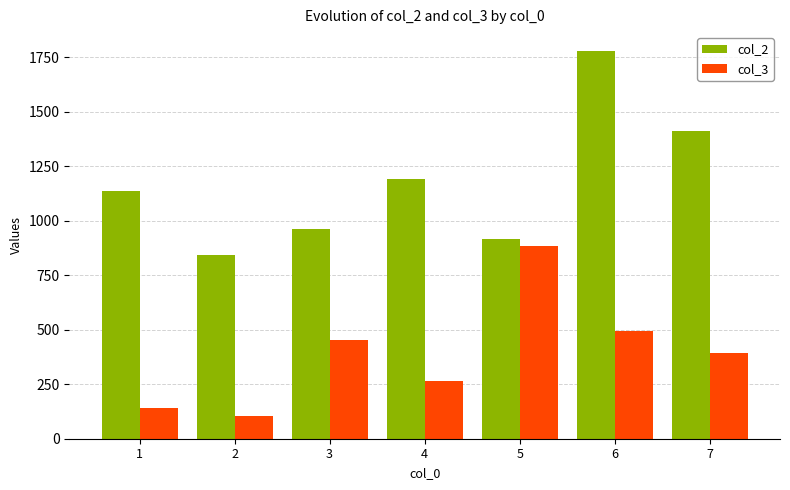

Count the number of categories in the chart.

7